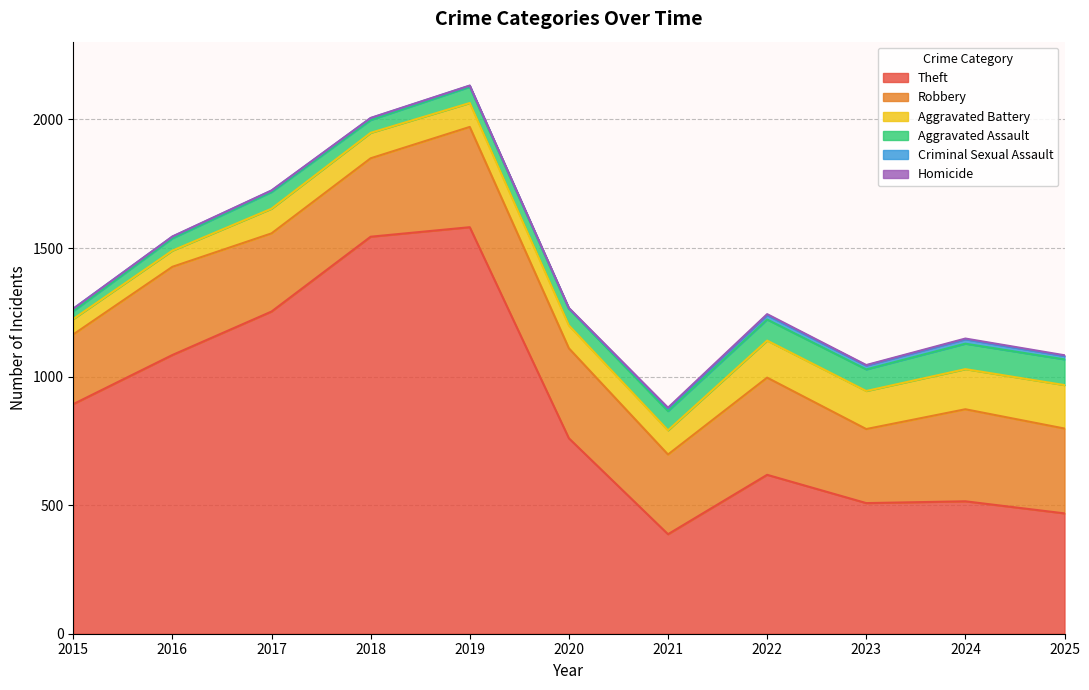

After their last crossing, which series has the higher values: Criminal Sexual Assault or Homicide?

Criminal Sexual Assault